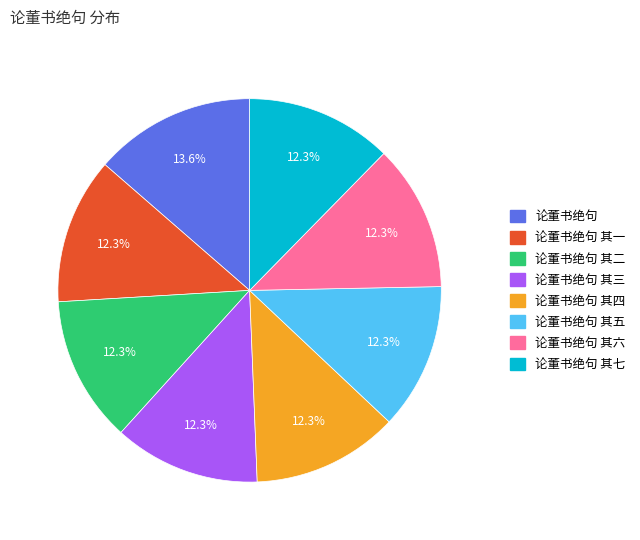

Is there a majority slice in this chart?

No